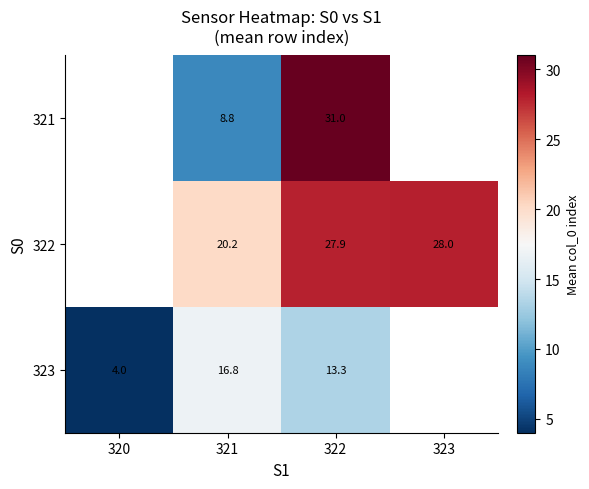

What is the difference between the highest and lowest values at 322?

17.7